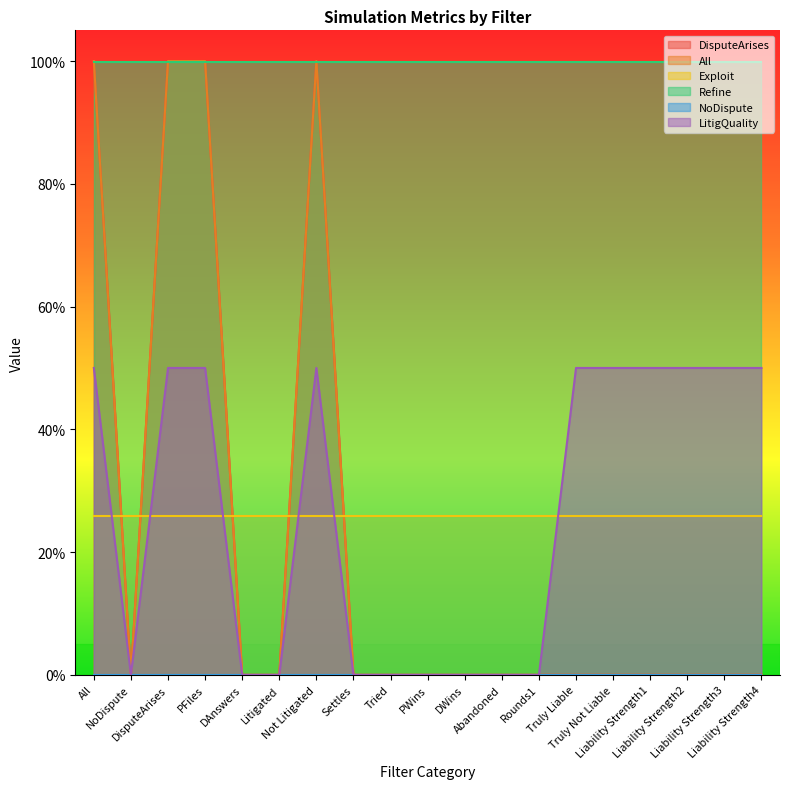

The LitigQuality series shows -0.3 at Settles. True or false?

False